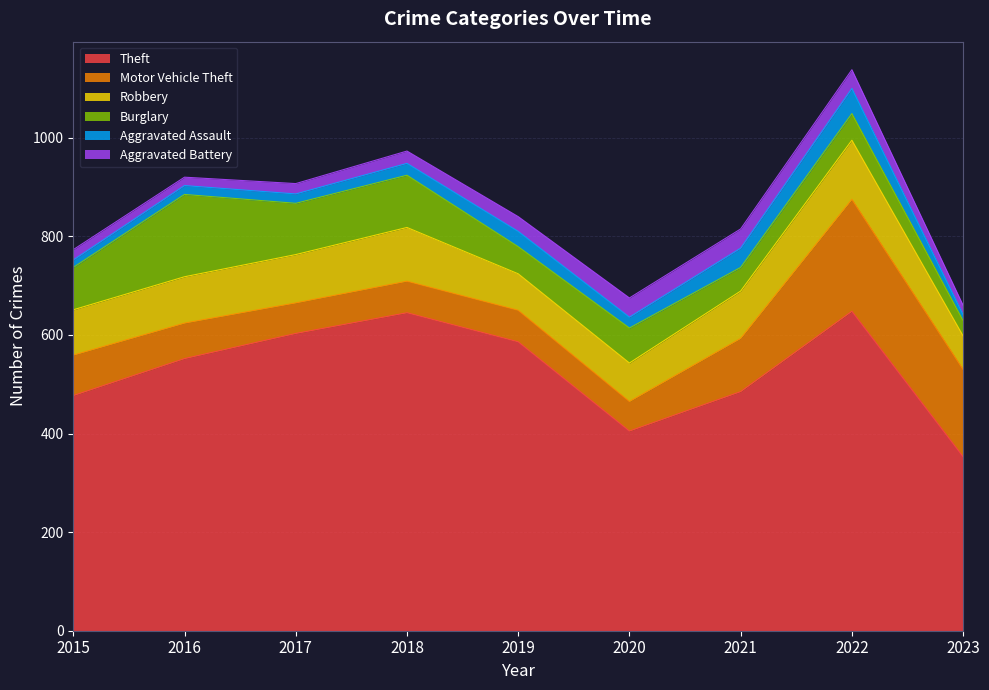

Rank the categories by Theft value from lowest to highest.

2023, 2020, 2015, 2021, 2016, 2019, 2017, 2018, 2022